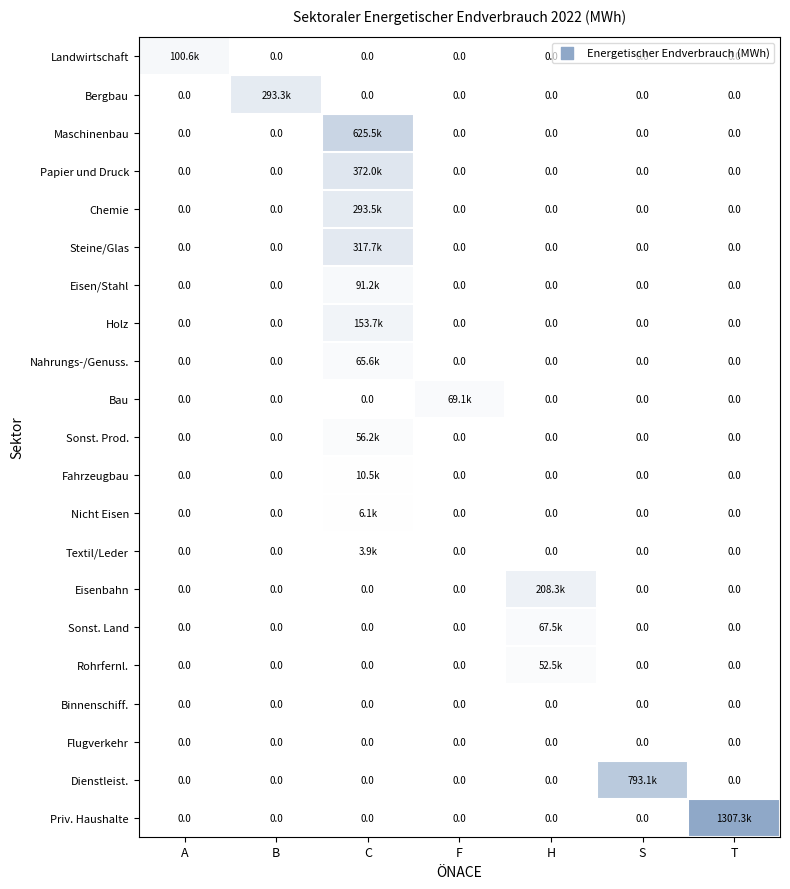

Rank the series by their maximum value, from highest to lowest.

Priv. Haushalte, Dienstleist., Maschinenbau, Papier und Druck, Steine/Glas, Chemie, Bergbau, Eisenbahn, Holz, Landwirtschaft, Eisen/Stahl, Bau, Sonst. Land, Nahrungs-/Genuss., Sonst. Prod., Rohrfernl., Fahrzeugbau, Nicht Eisen, Textil/Leder, Binnenschiff., Flugverkehr